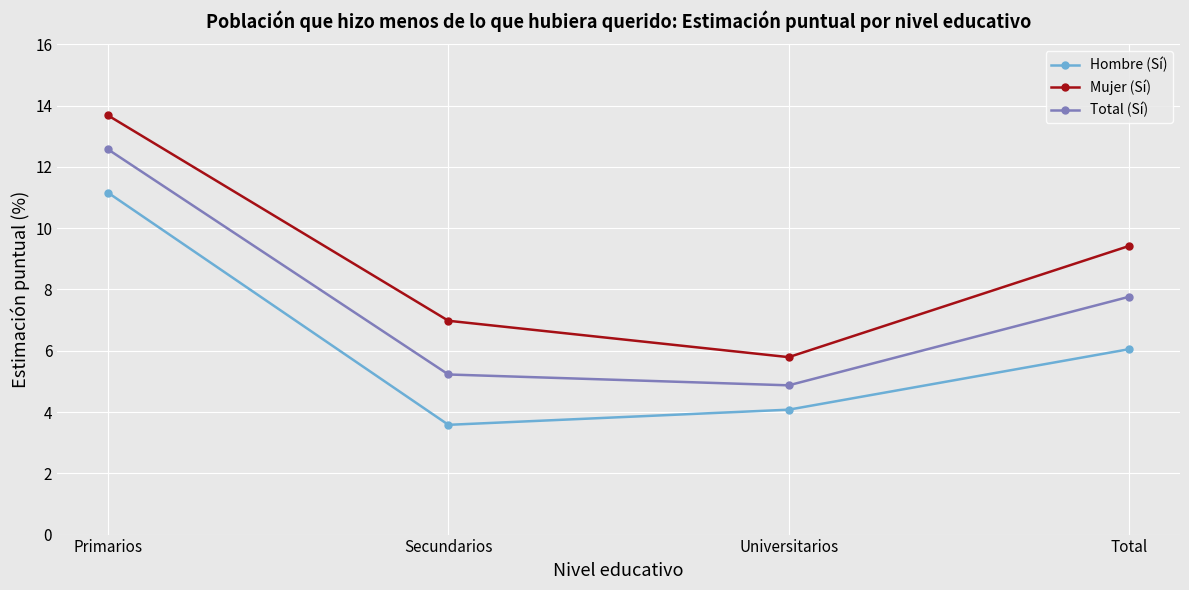

What position from the right is Total?

1